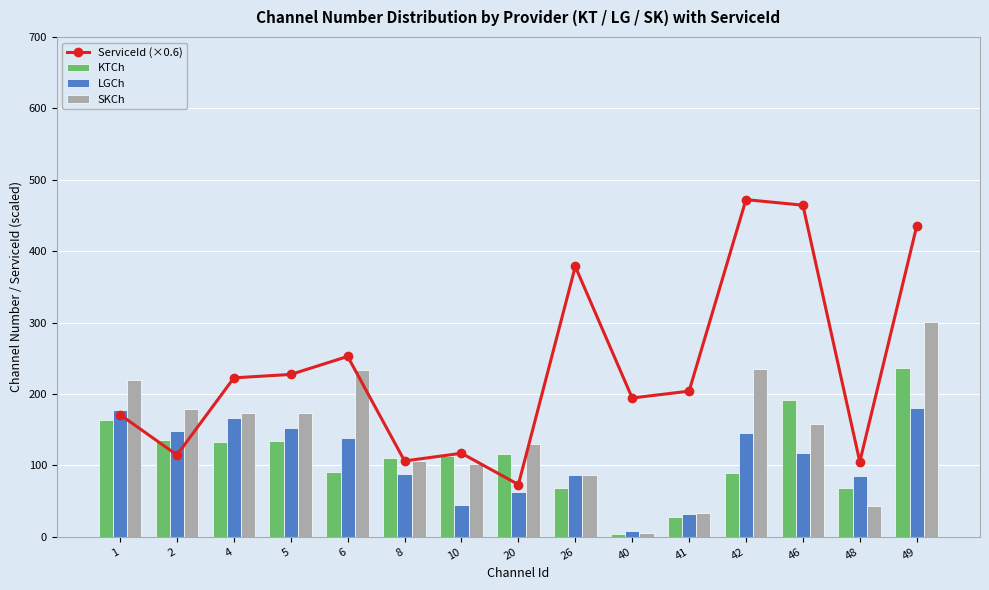

Which series has the largest total across all categories?

ServiceId (×0.6)